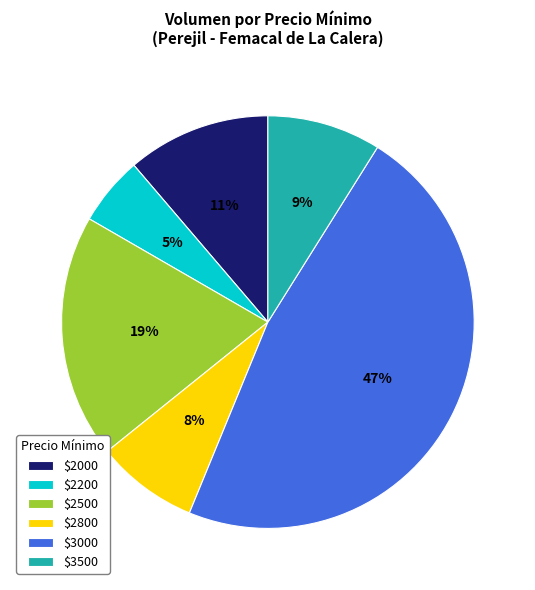

True or false: $3500 accounts for 1% of the total.

False